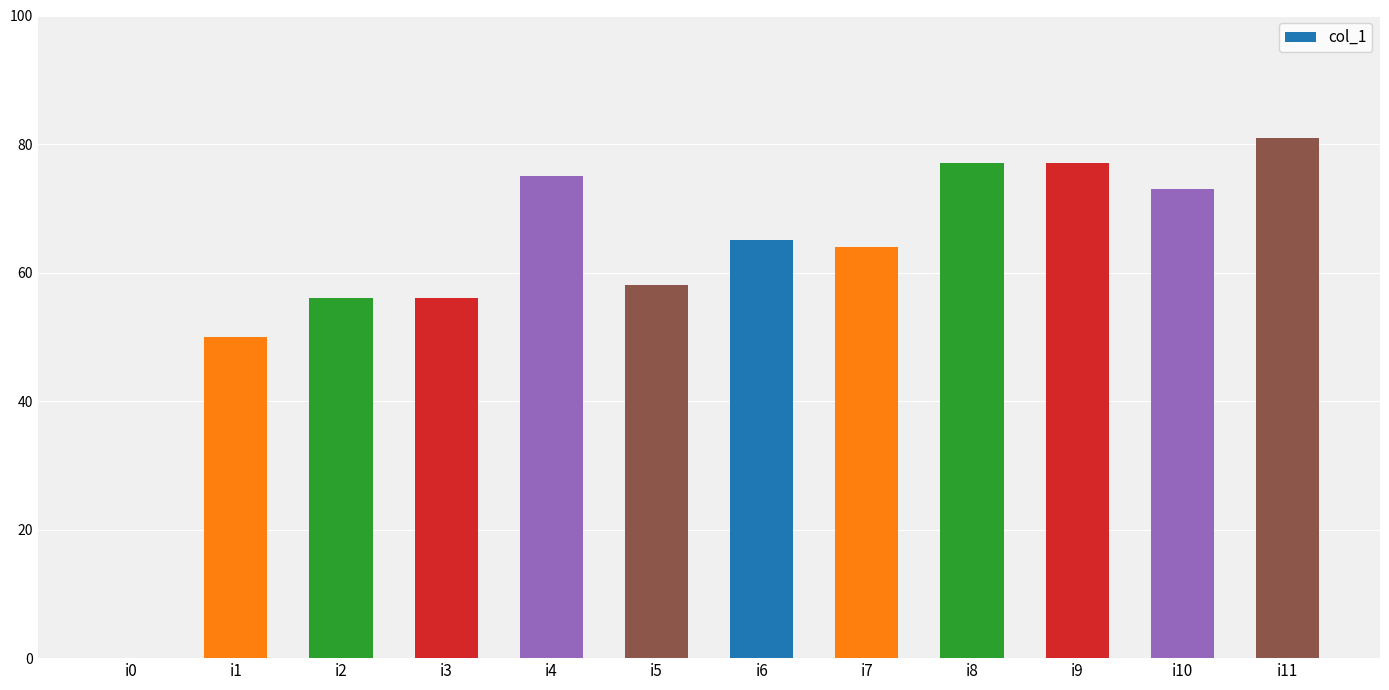

What is the sum of all values?

732